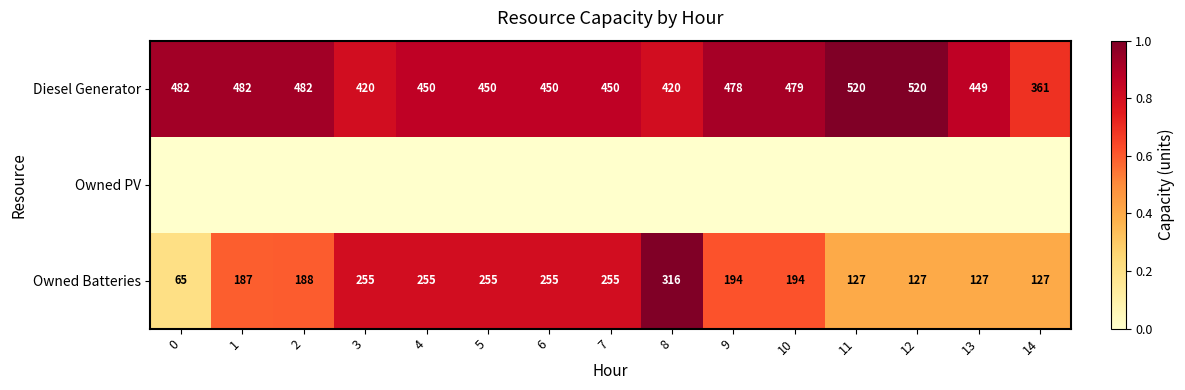

True or false: Owned Batteries has a value of 127 at 11.

True